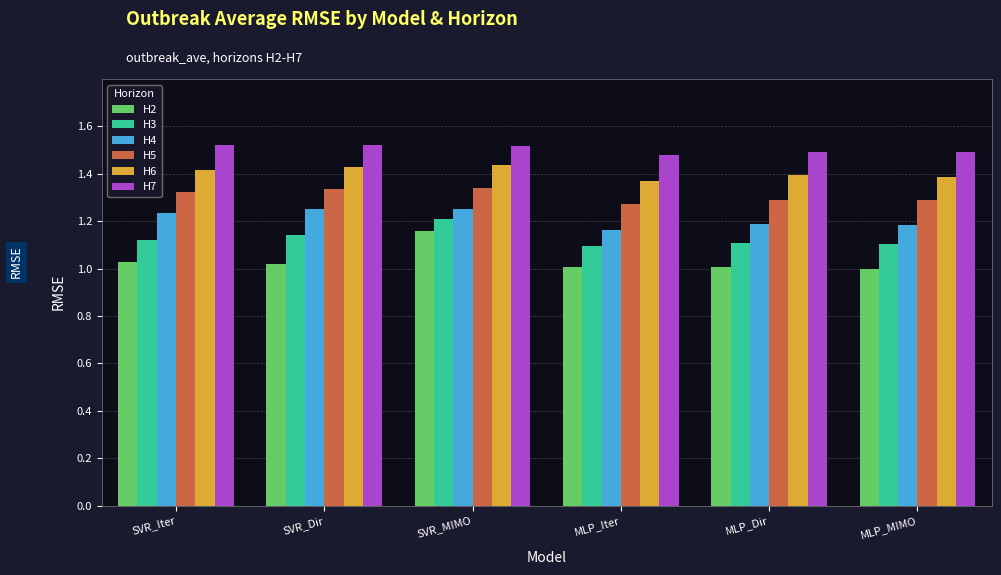

What is the total value across all series at MLP_Iter?

7.4